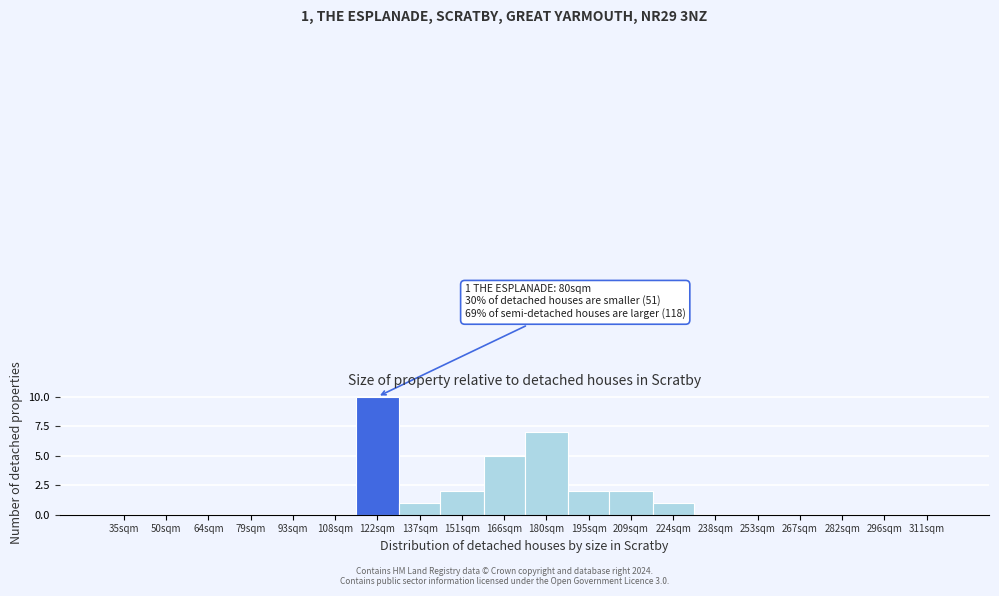

Reading right to left, what are all the values shown in this chart?

311sqm=0	296sqm=0	282sqm=0	267sqm=0	253sqm=0	238sqm=0	224sqm=1	209sqm=2	195sqm=2	180sqm=7	166sqm=5	151sqm=2	137sqm=1	122sqm=10	108sqm=0	93sqm=0	79sqm=0	64sqm=0	50sqm=0	35sqm=0